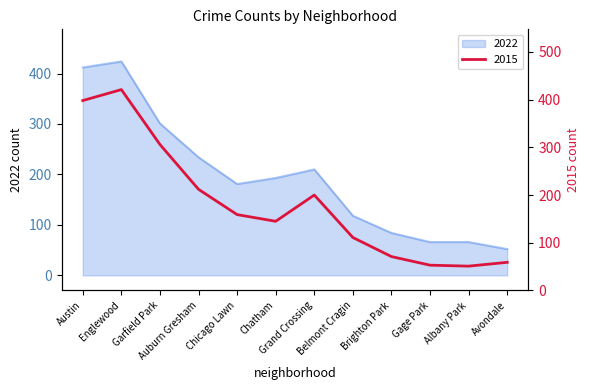

At which category does 2015 reach its first local peak?

Englewood